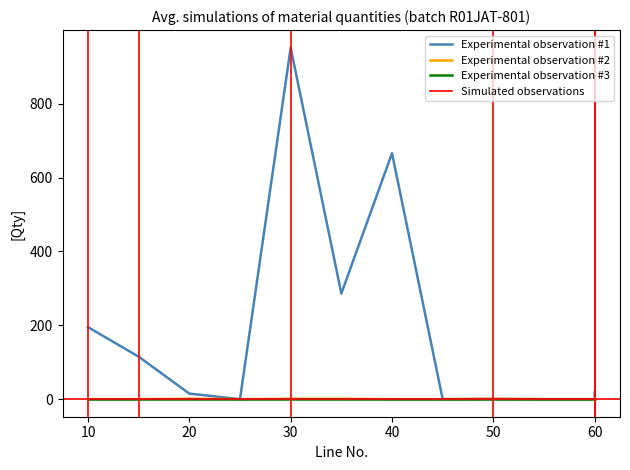

True or false: bmb_file.bmb06 has more than 0 points higher than both neighbors.

True